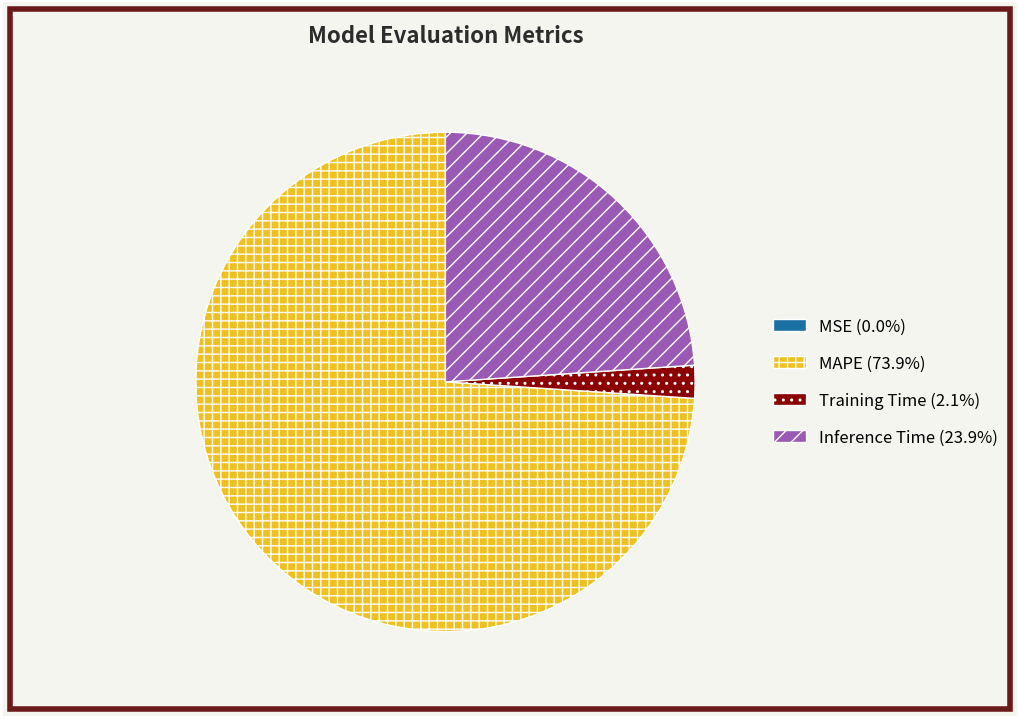

Is there a majority slice in this chart?

Yes